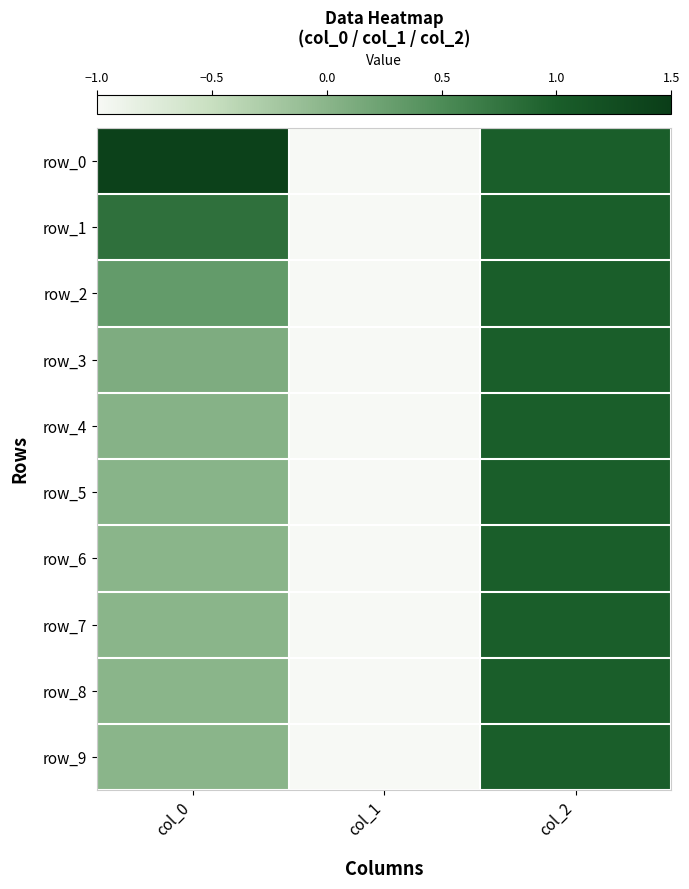

Between col_0 and col_2, which series saw the biggest shift?

row_8